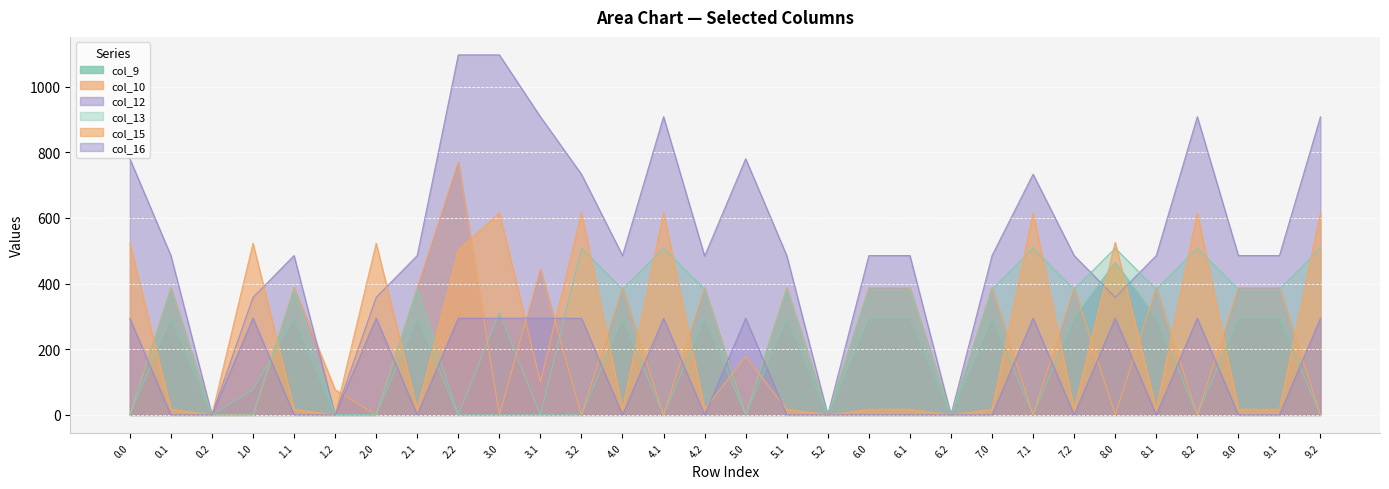

What position from the left is 6.0?

19